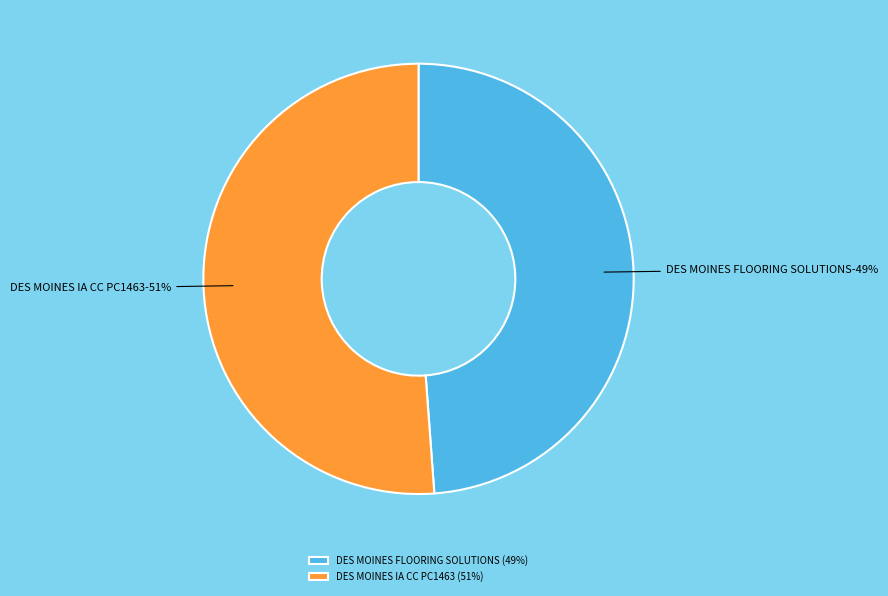

The DES MOINES IA CC PC1463 slice represents 51% of the pie. True or false?

True